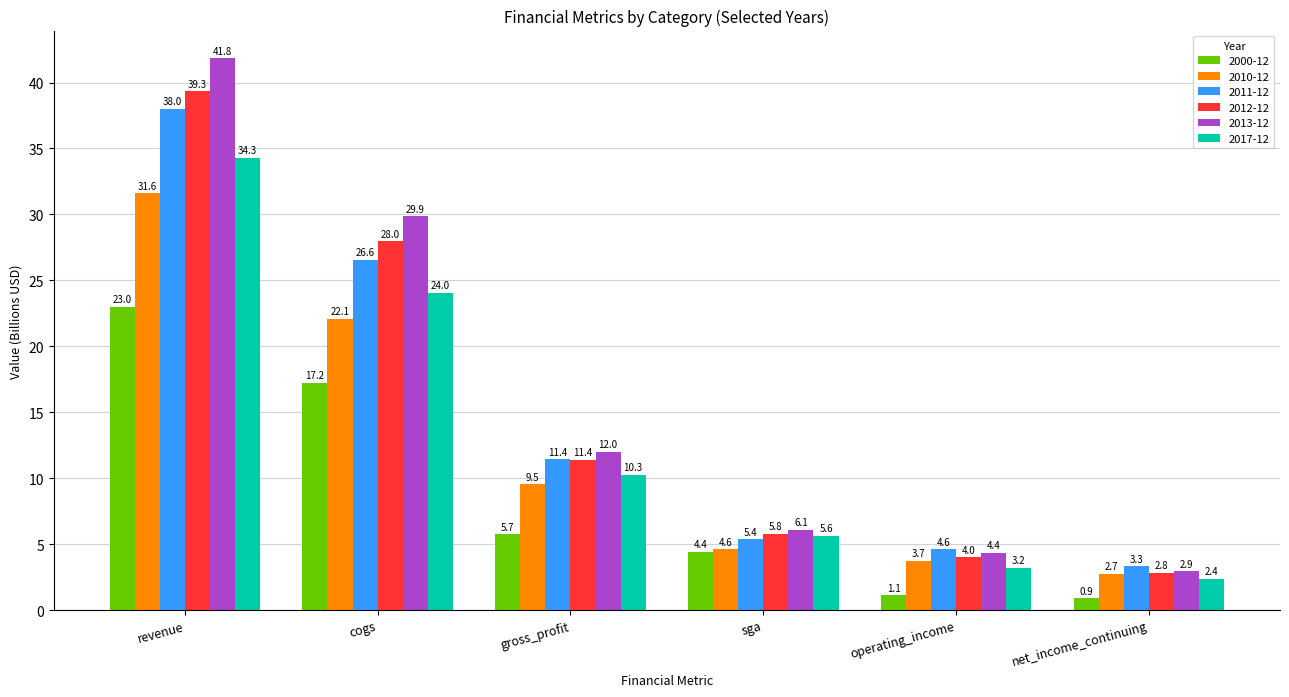

The 2011-12 series shows 20.0 at gross_profit. True or false?

False